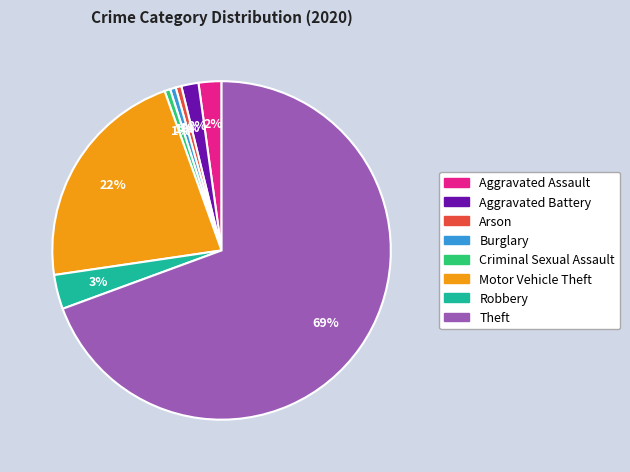

Is the sum of Burglary and Motor Vehicle Theft greater than half?

No